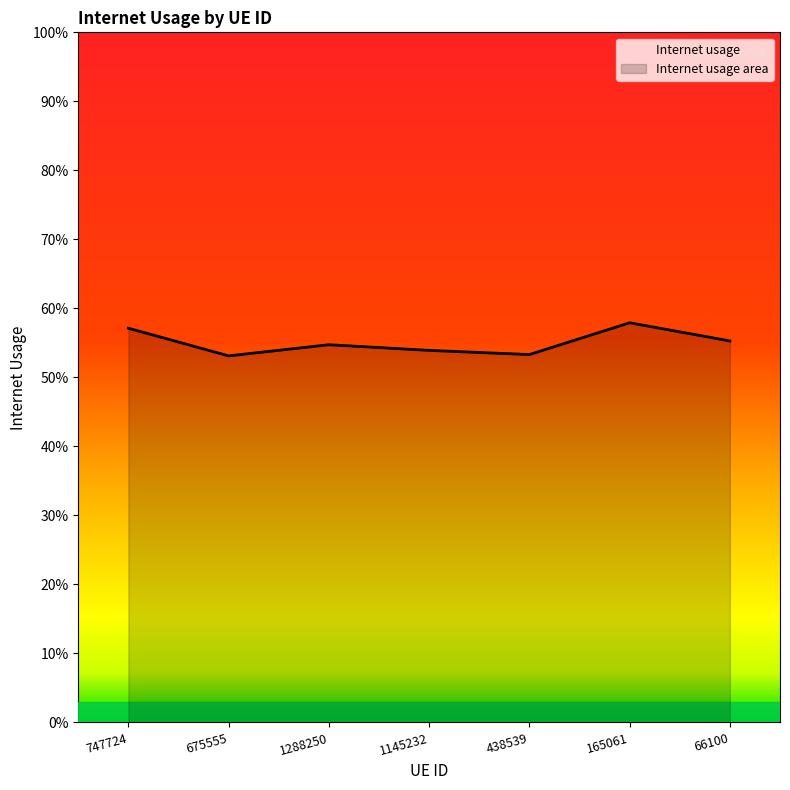

Rank the categories by value from lowest to highest.

675555, 438539, 1145232, 1288250, 66100, 747724, 165061